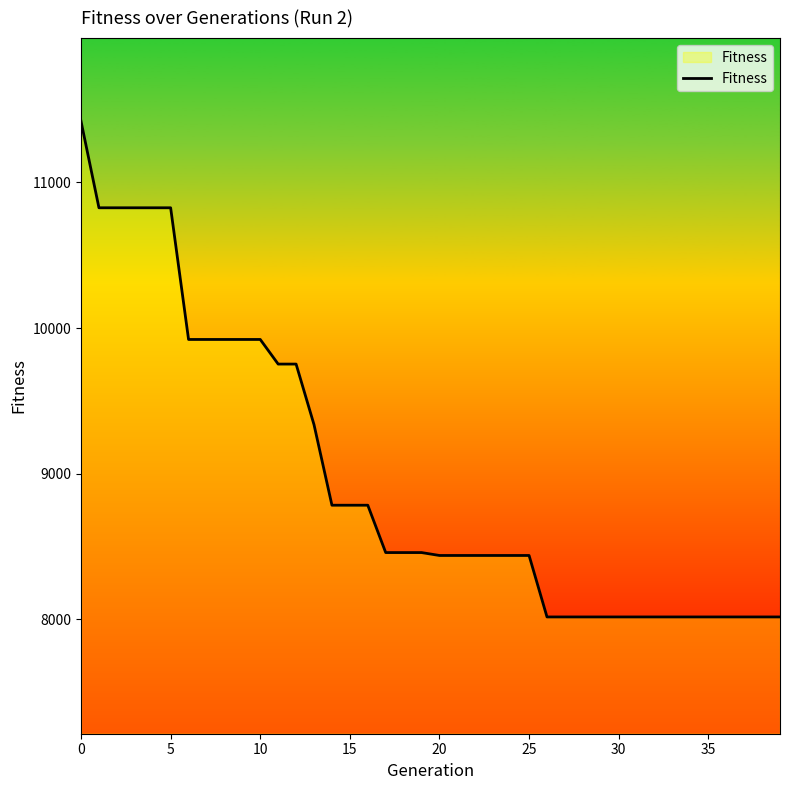

What is the greatest value displayed?

11420